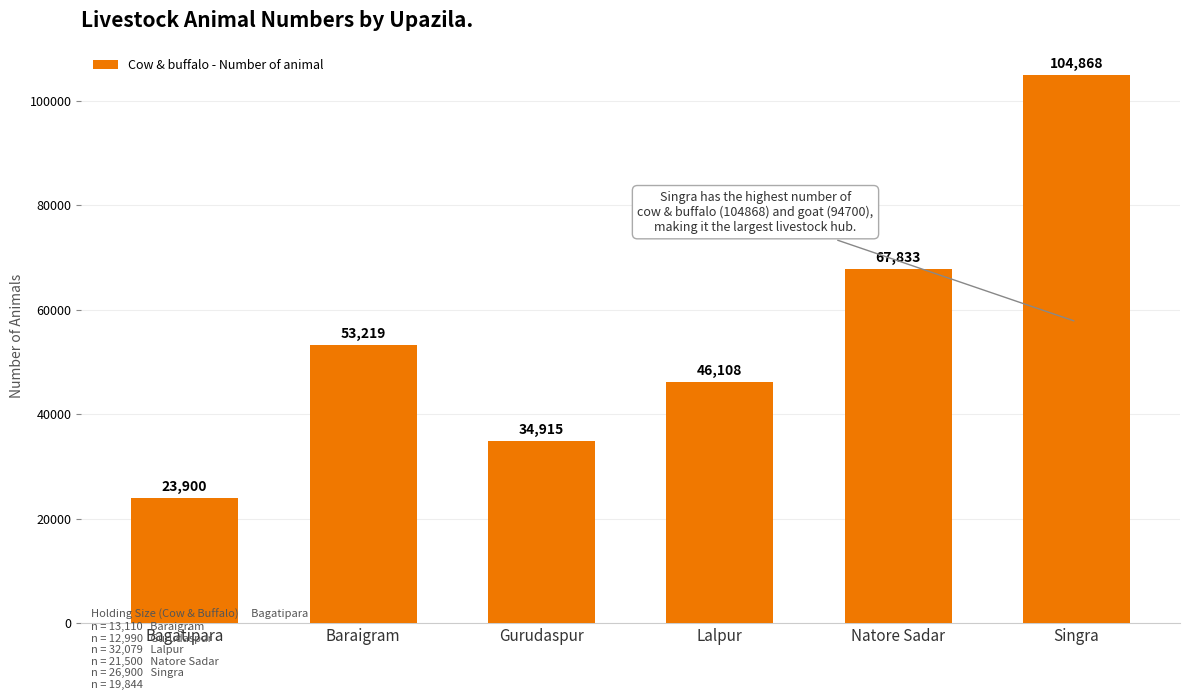

What is the ratio of the value at Natore Sadar to the value at Lalpur?

1.5